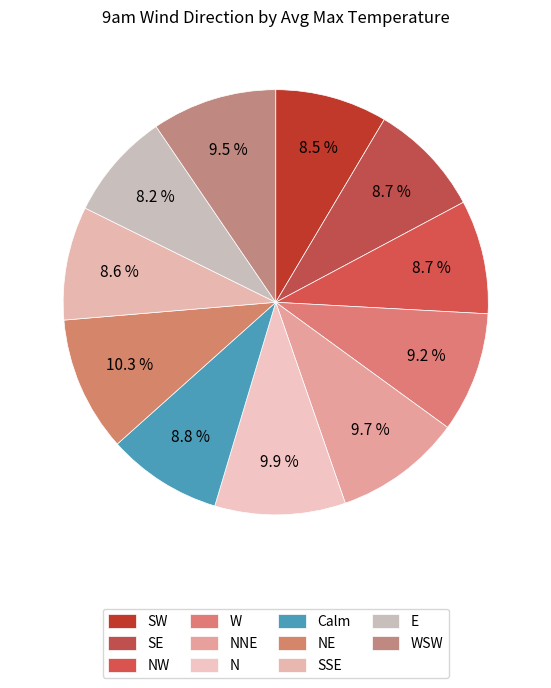

The NNE slice represents 10% of the pie. True or false?

True